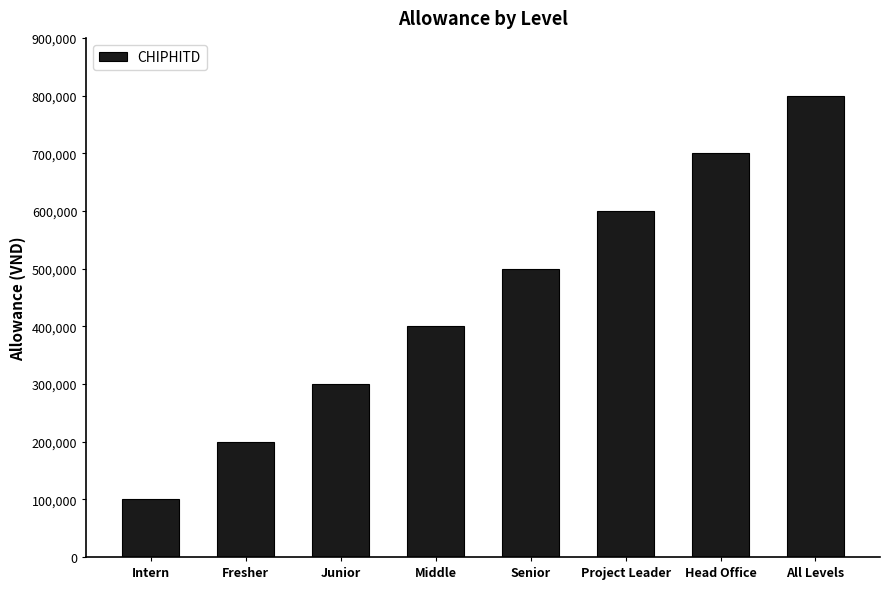

Rank the categories by value from lowest to highest.

Intern, Fresher, Junior, Middle, Senior, Project Leader, Head Office, All Levels